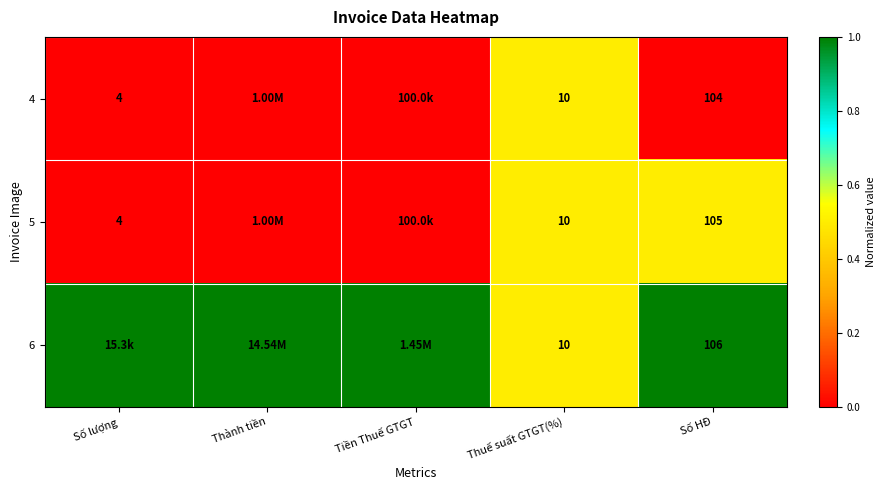

What is the sum of the 4 values at Số lượng and Thuế suất GTGT(%)?

14